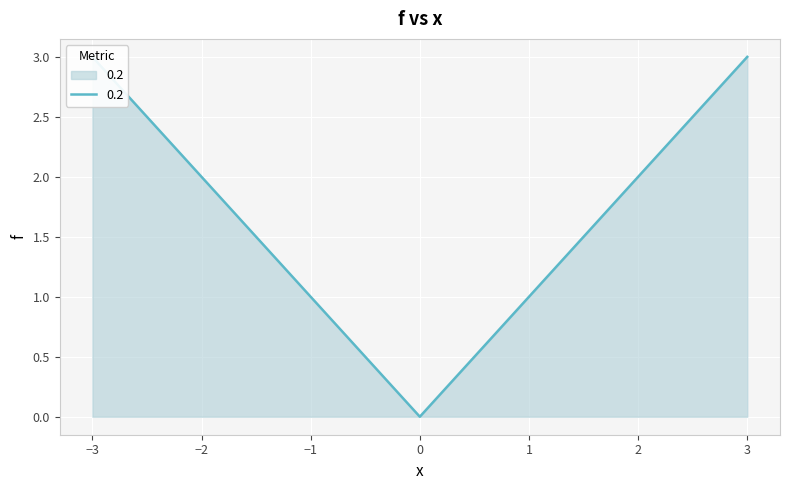

How many interior local valleys (lower than both neighbors) does the data have?

1